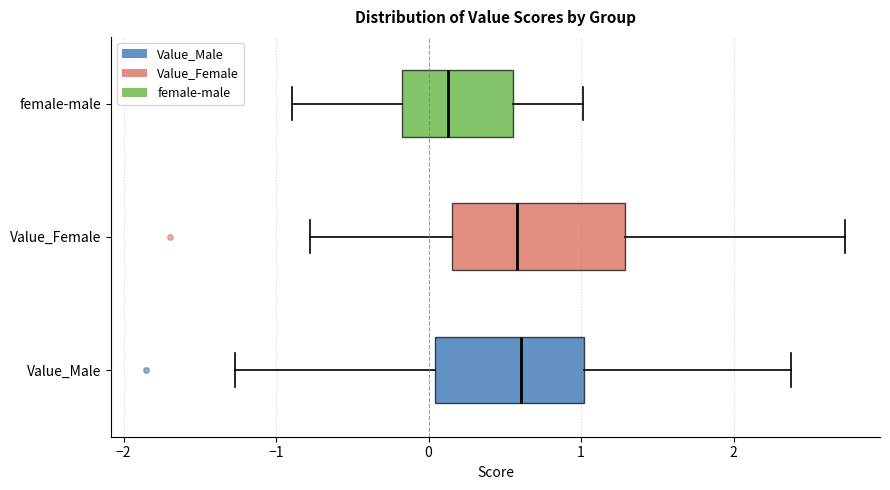

Which box is the widest, from its left edge to its right edge?

Value_Female